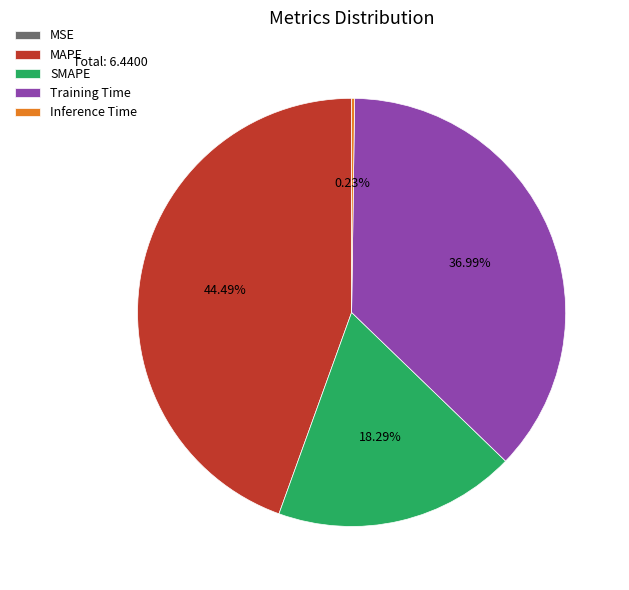

Does any single category account for the majority?

No